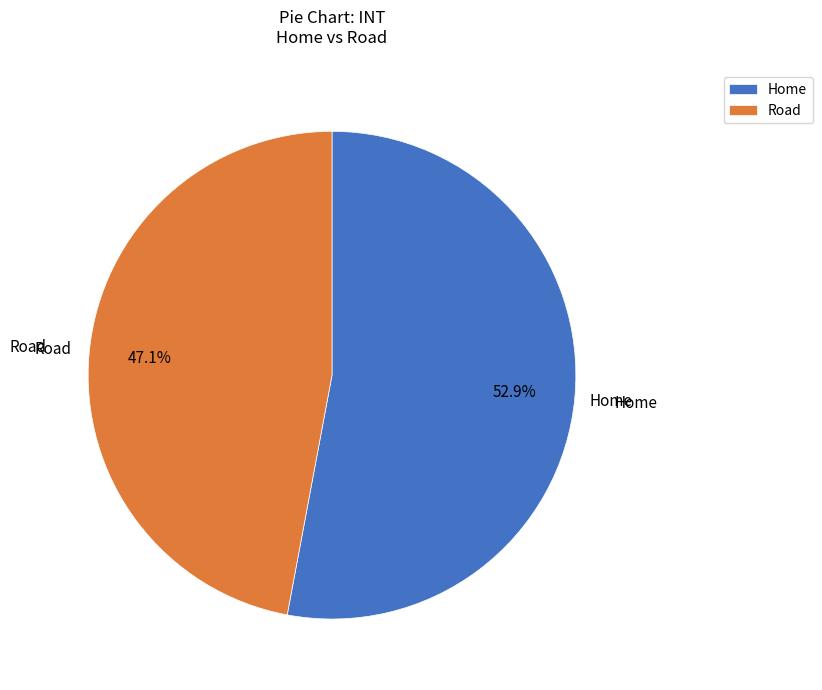

Which slice is the largest?

Home